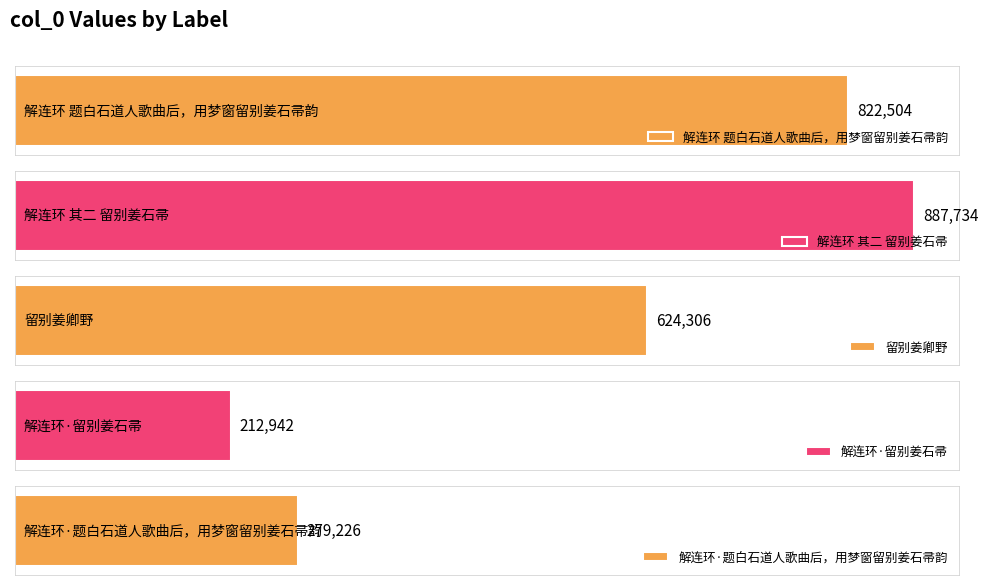

Reading left to right, extract all data points from this chart.

822504	887734	624306	212942	279226